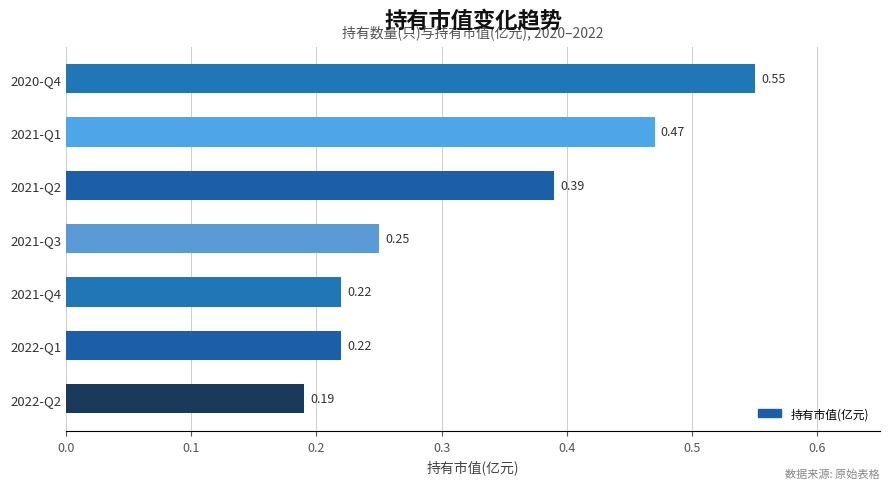

Which has a higher value, 2022-Q2 or 2021-Q1?

2021-Q1